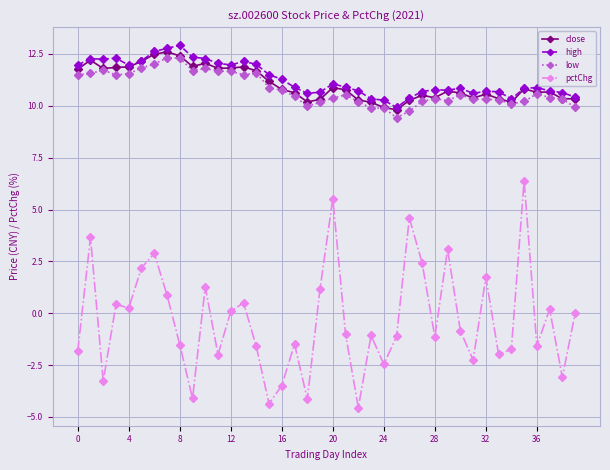

What is the value of the low point at the 40th from the left?

9.9